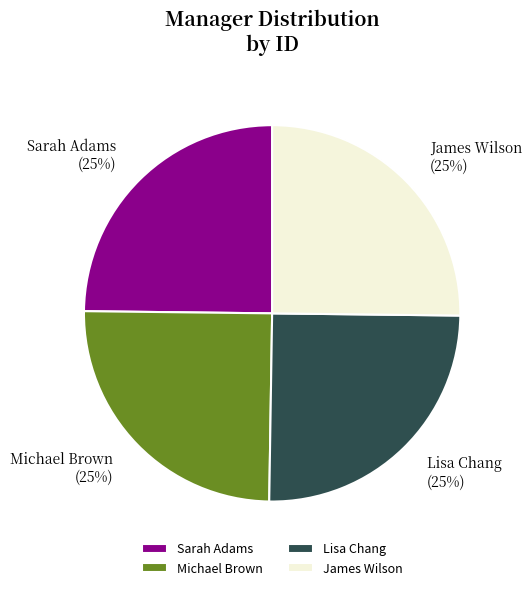

The Lisa Chang slice represents 14% of the pie. True or false?

False